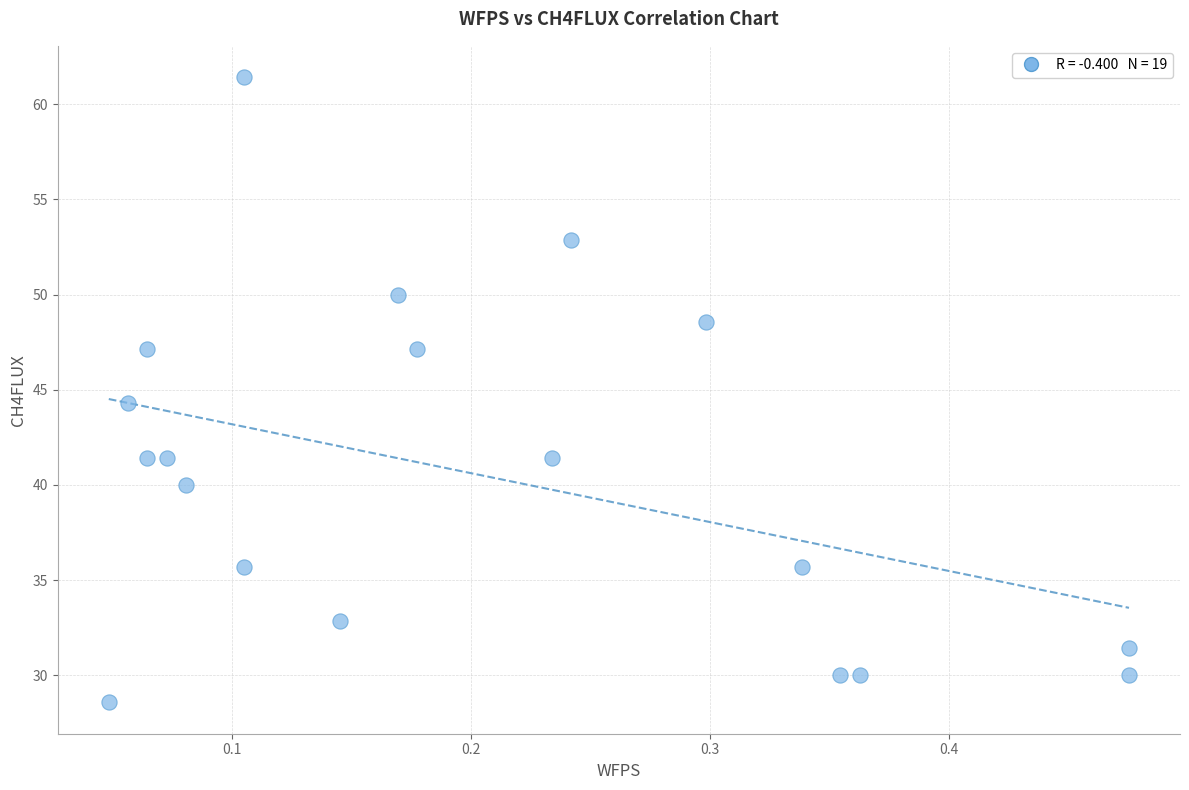

What Y value in the scatter plot is closest to 45?

44.3